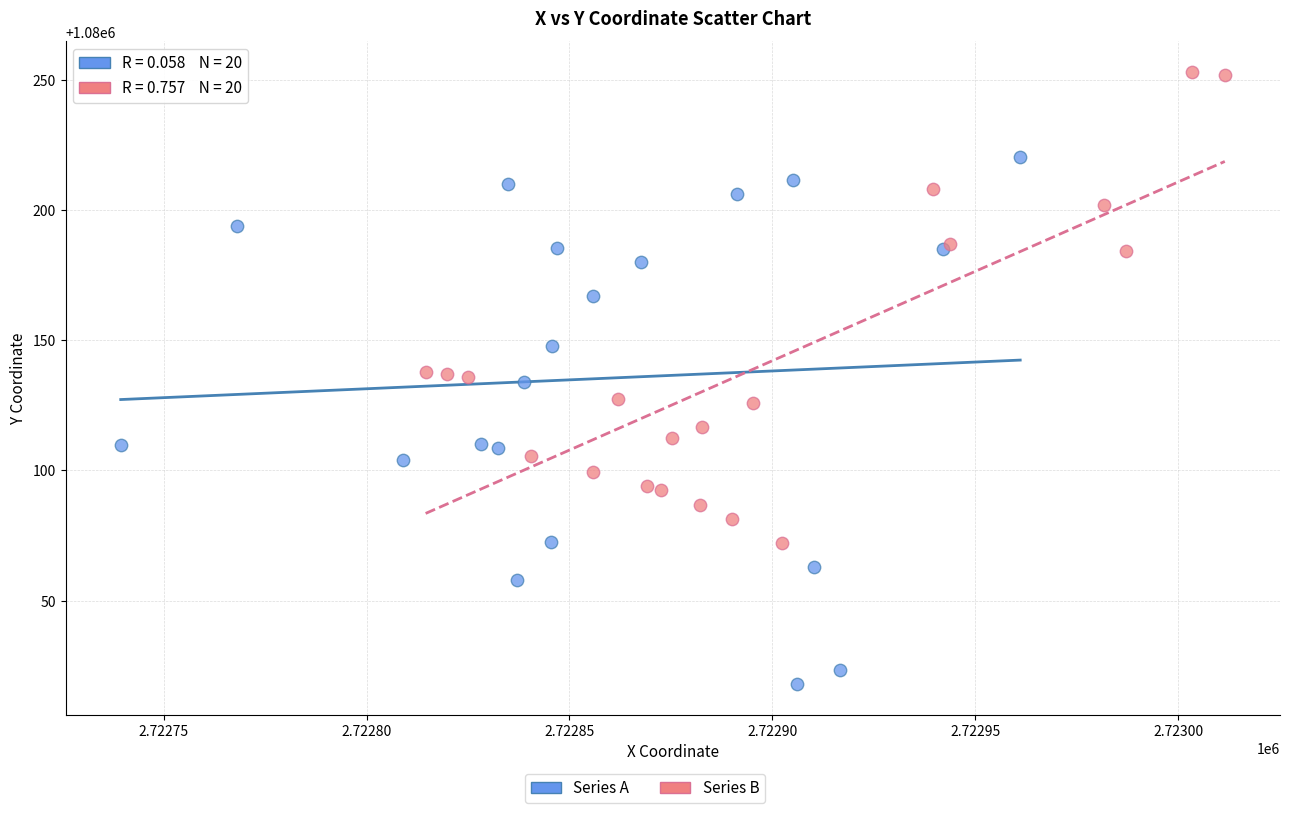

Which series contains the lowest Y value?

Series A